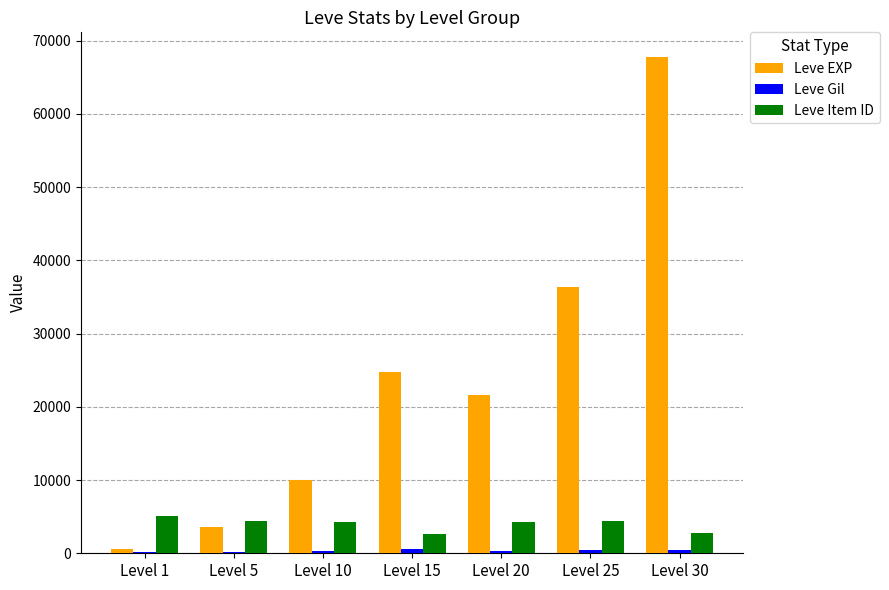

The Leve Item ID series shows 2737 at Level 30. True or false?

True